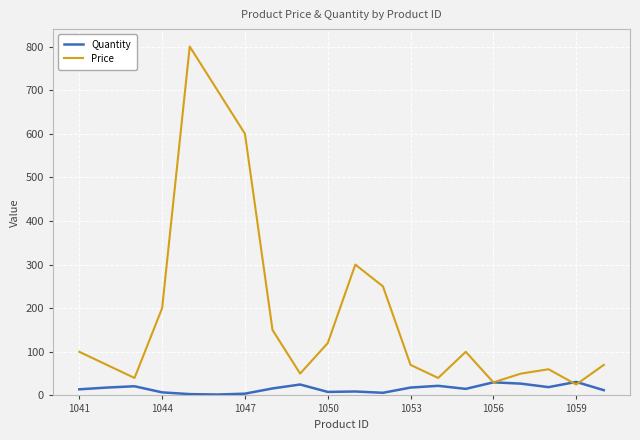

Rank the series by their average value, from lowest to highest.

Quantity, Price